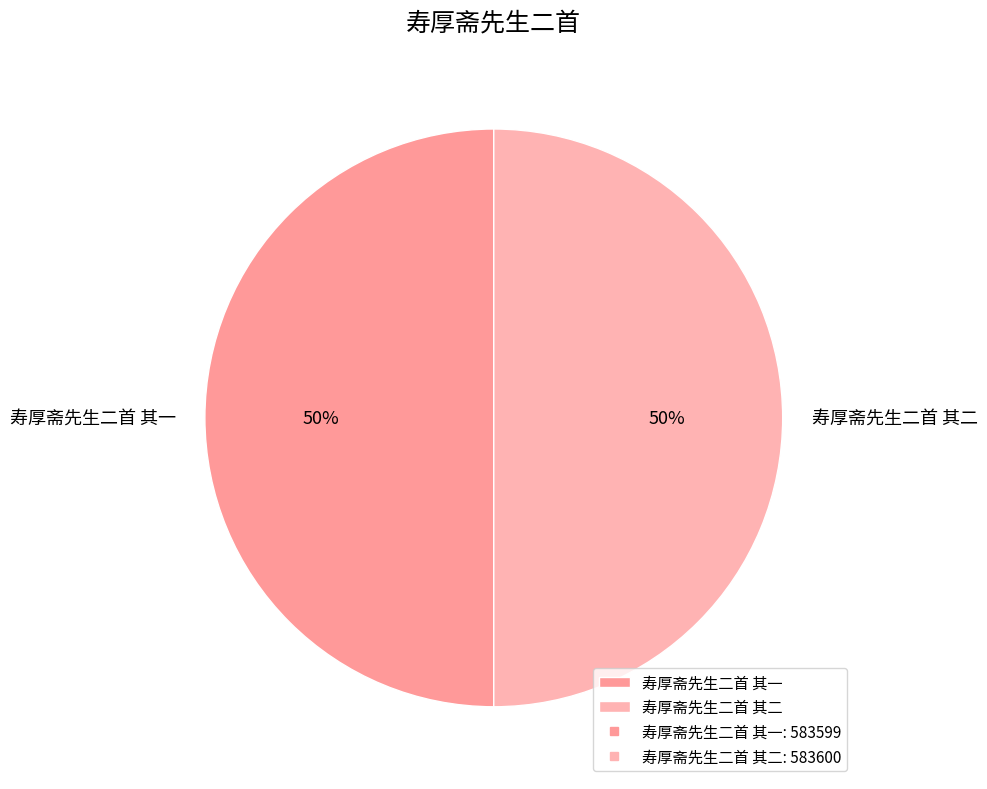

Is the sum of 寿厚斋先生二首 其一 and 寿厚斋先生二首 其二 greater than half?

Yes